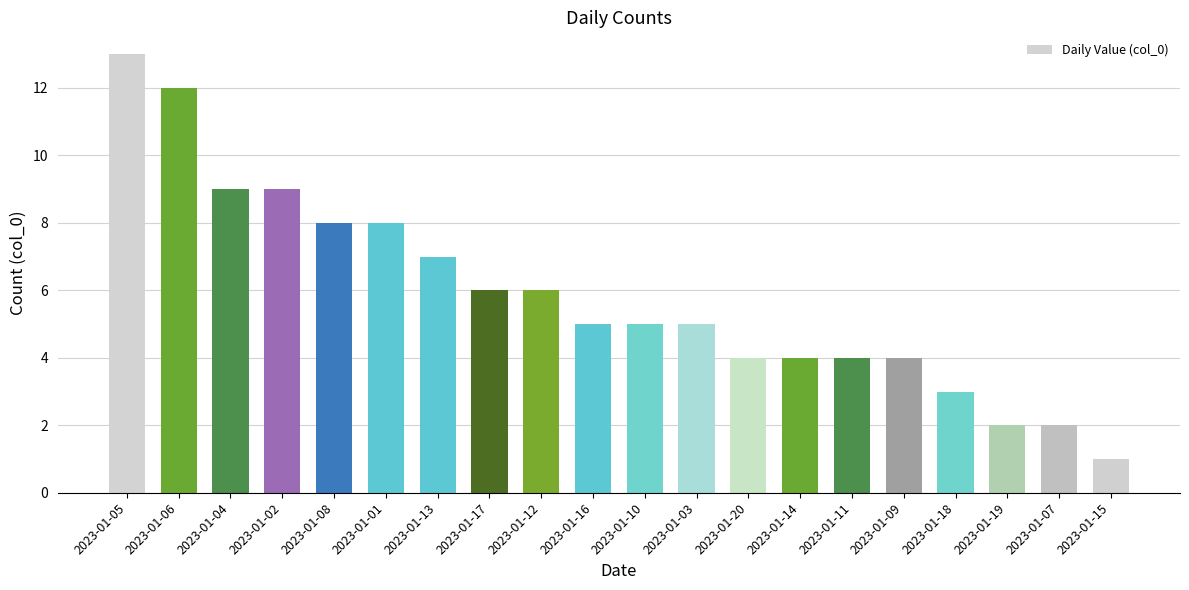

How many distinct data groups are displayed?

1